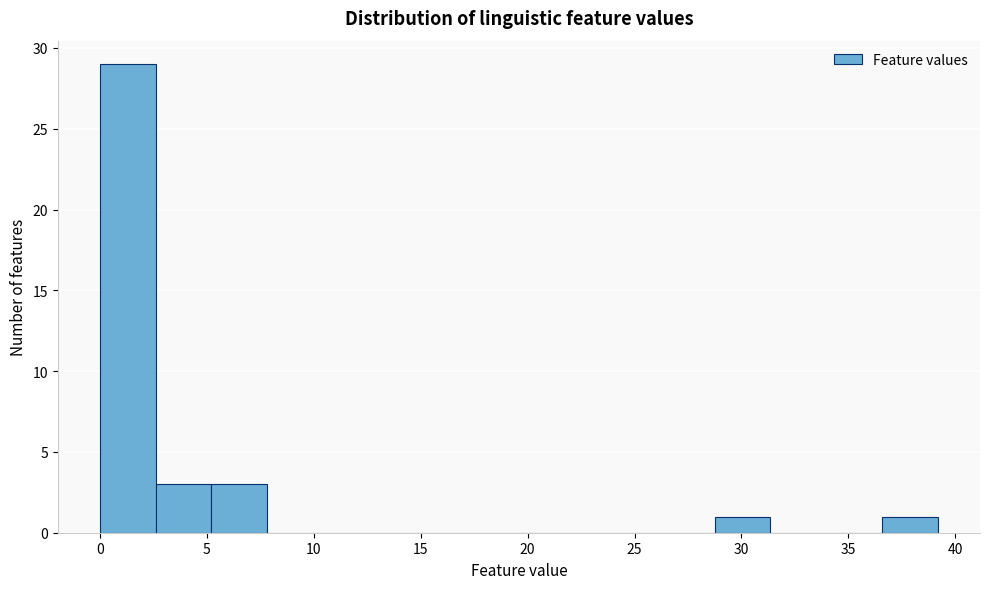

How tall is the bar that spans 36.5 to 39.0 on the x-axis? Neither the bar edges nor the heights are printed on the chart, so give them approximately, as read against the axes.

1